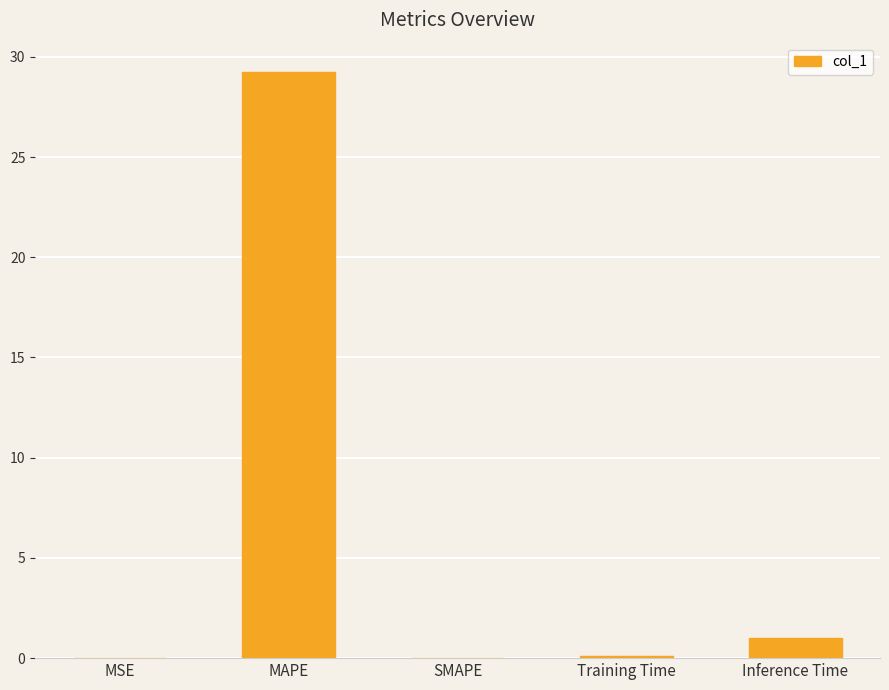

Which label corresponds to the largest value in the chart?

MAPE